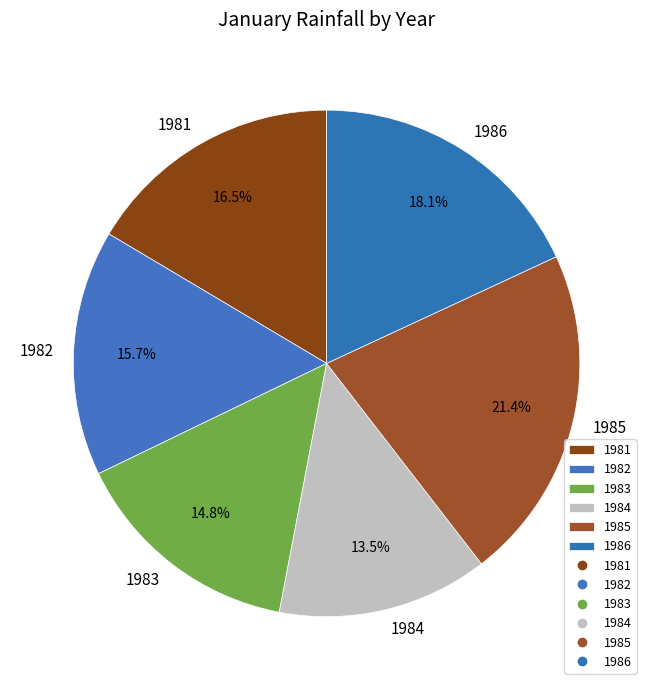

How many segments does this pie chart have?

6